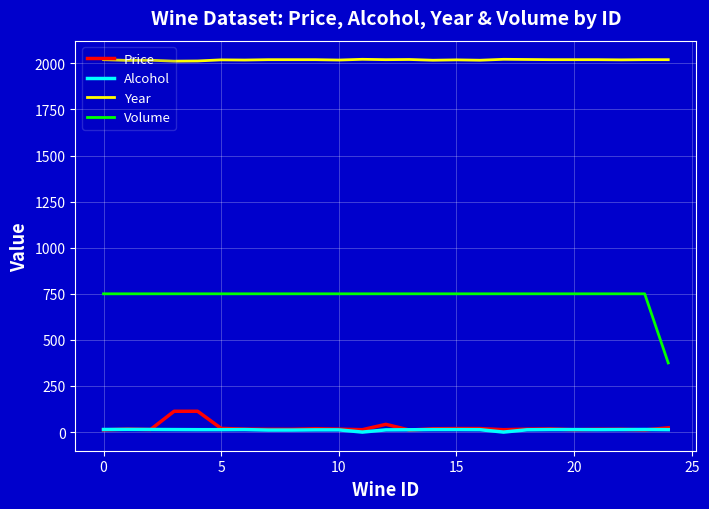

How many Year values are between 2018 and 2020?

15